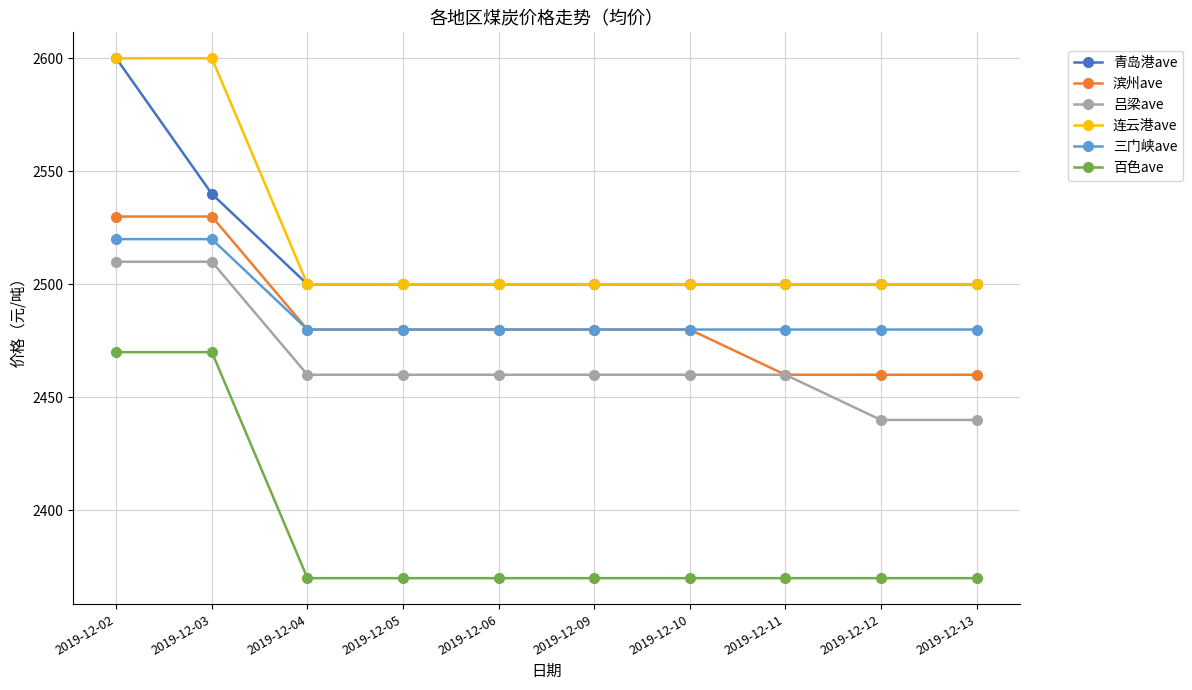

Is this an area chart (filled region under the line)?

No